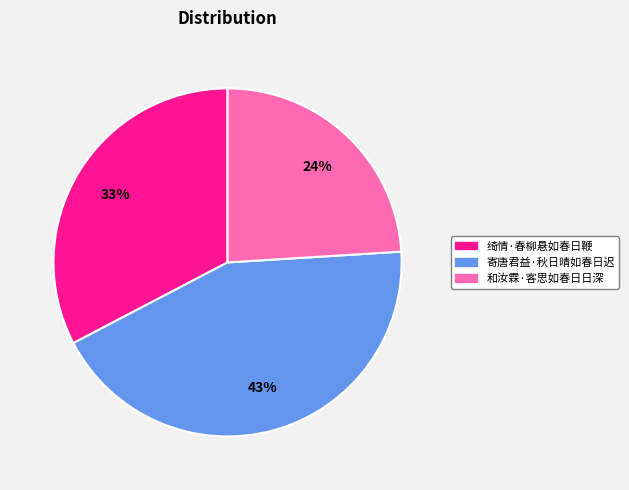

Which has a higher value, 和汝霖·客思如春日日深 or 绮情·春柳悬如春日鞭?

绮情·春柳悬如春日鞭